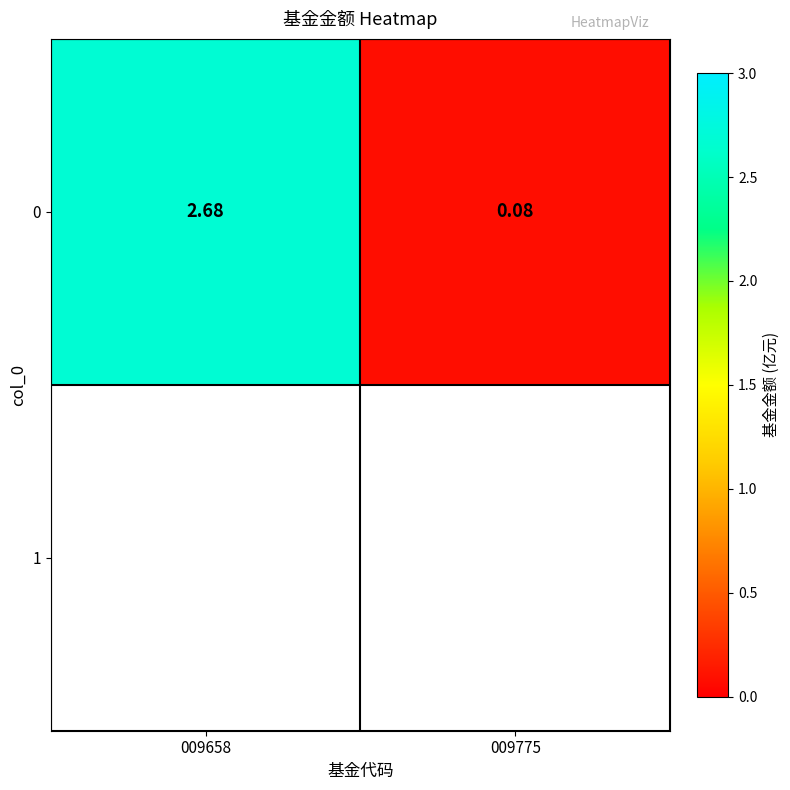

List the labels in order of value, smallest first.

009775, 009658